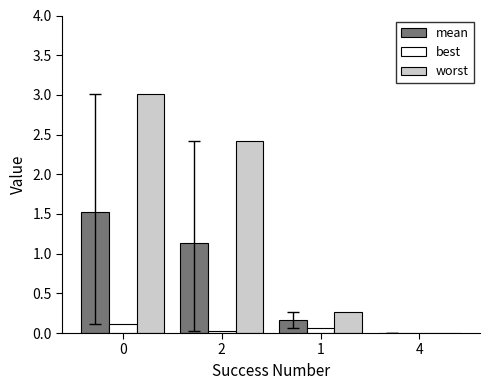

Which series changed the most between 0 and 4?

worst